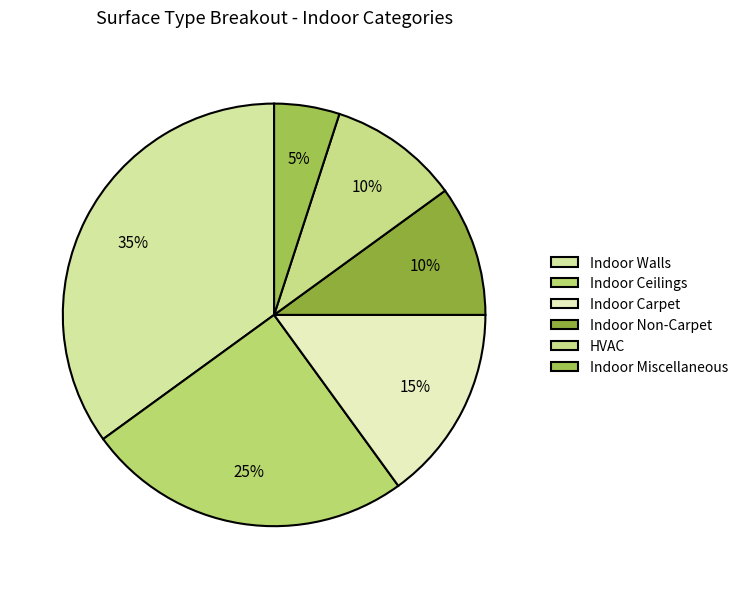

What percentage is the HVAC slice, to the nearest percent?

10%